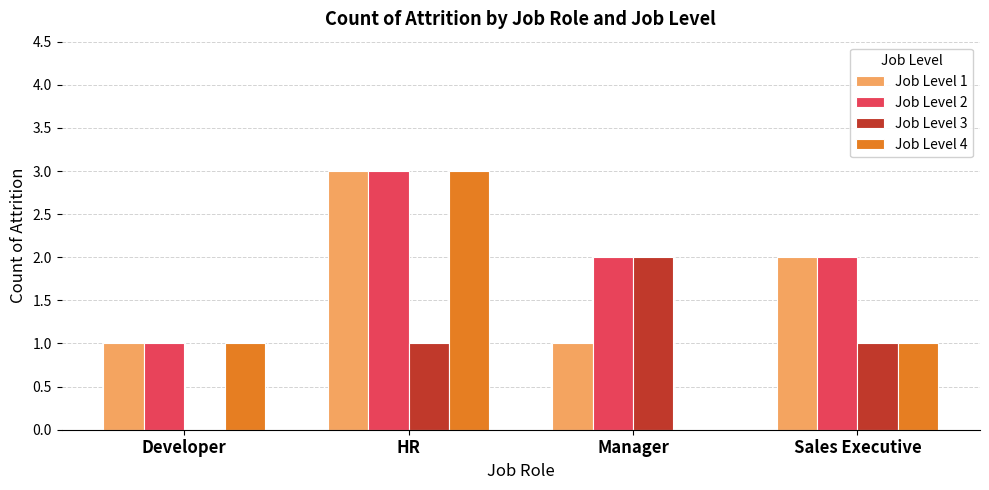

How many data points does each series have?

4